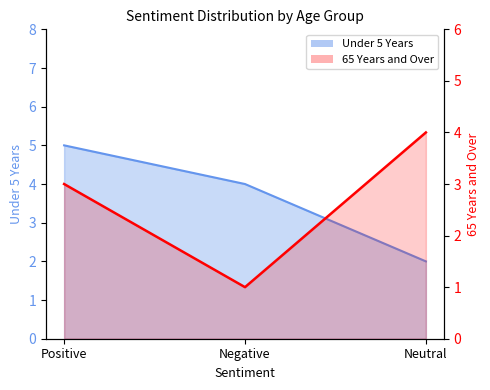

How many values in the Under 5 Years series exceed 4?

1